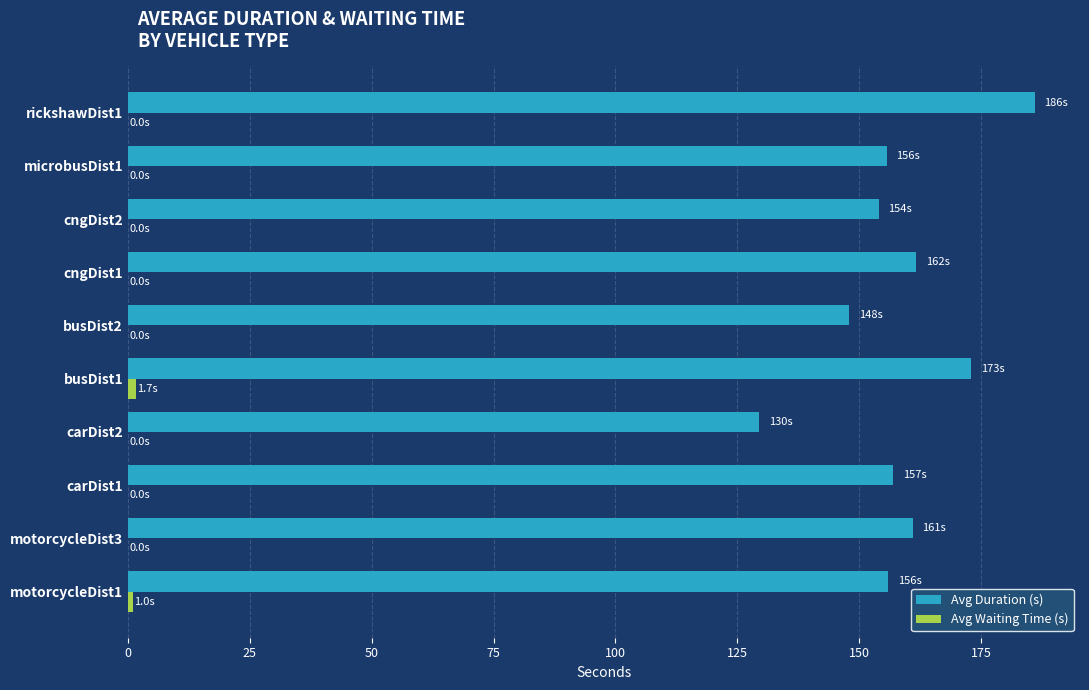

How many categories are shown in the chart?

10